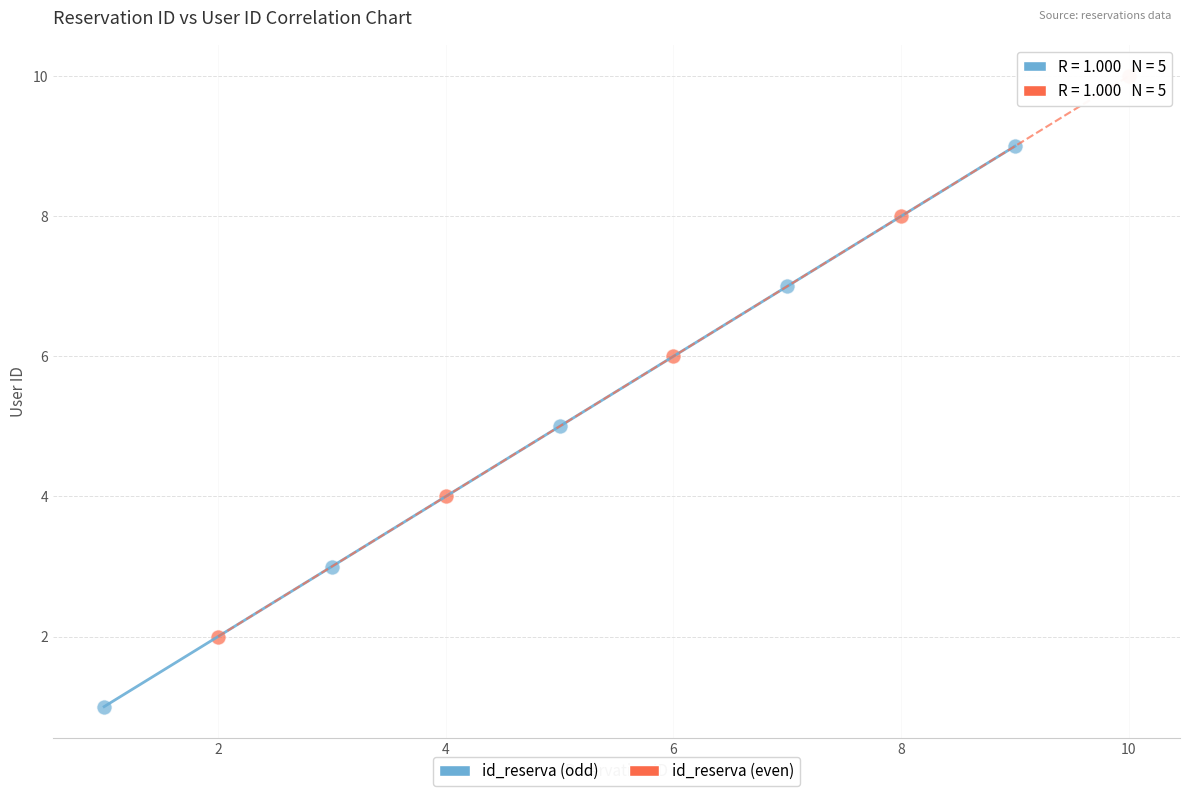

Which series contains the highest Y value?

id_reserva (even)